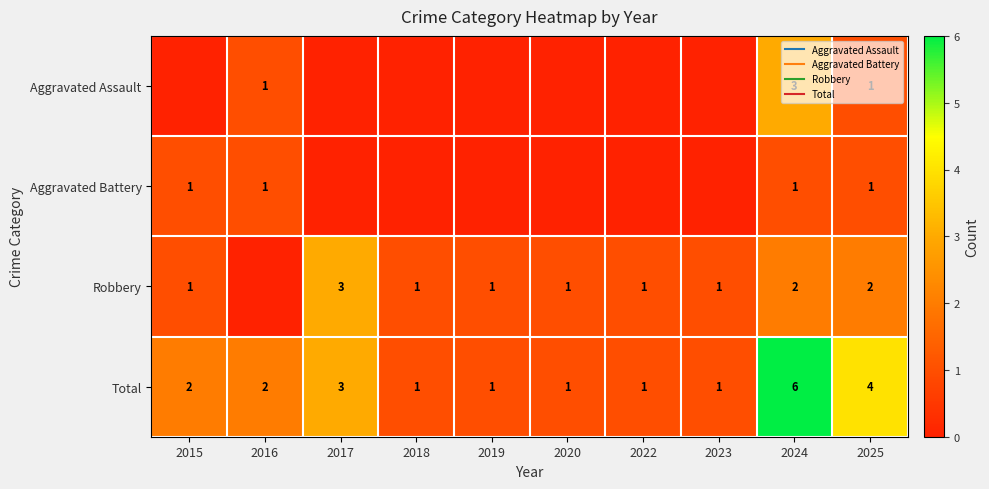

What value does the Total series have at 2017?

3